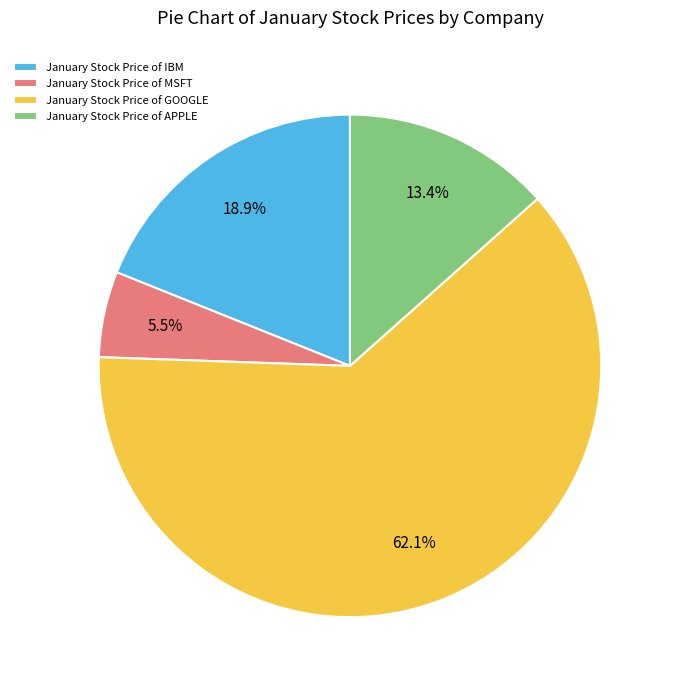

What is the majority slice?

January Stock Price of GOOGLE